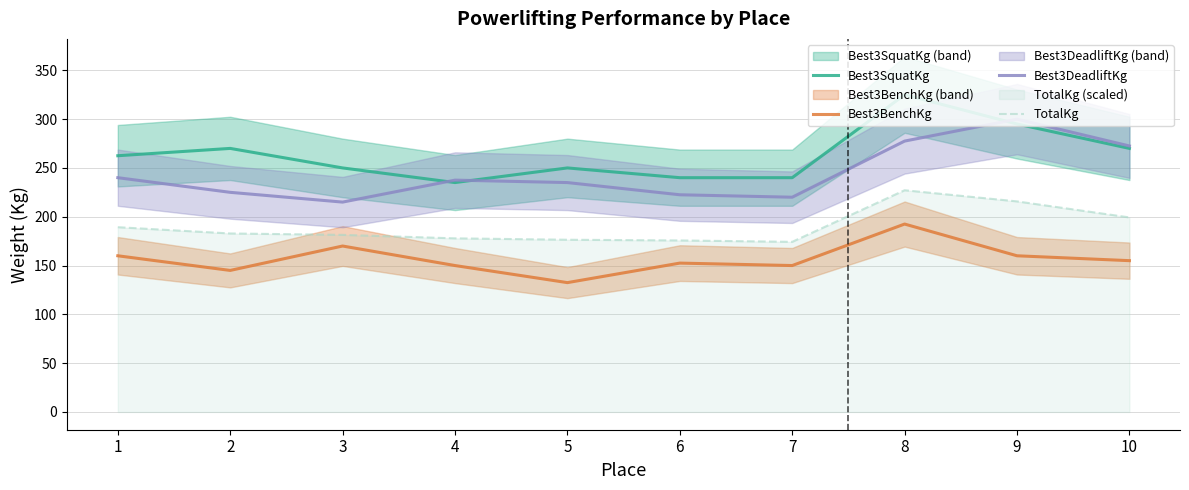

Where does the Best3SquatKg series first go above 262?

1